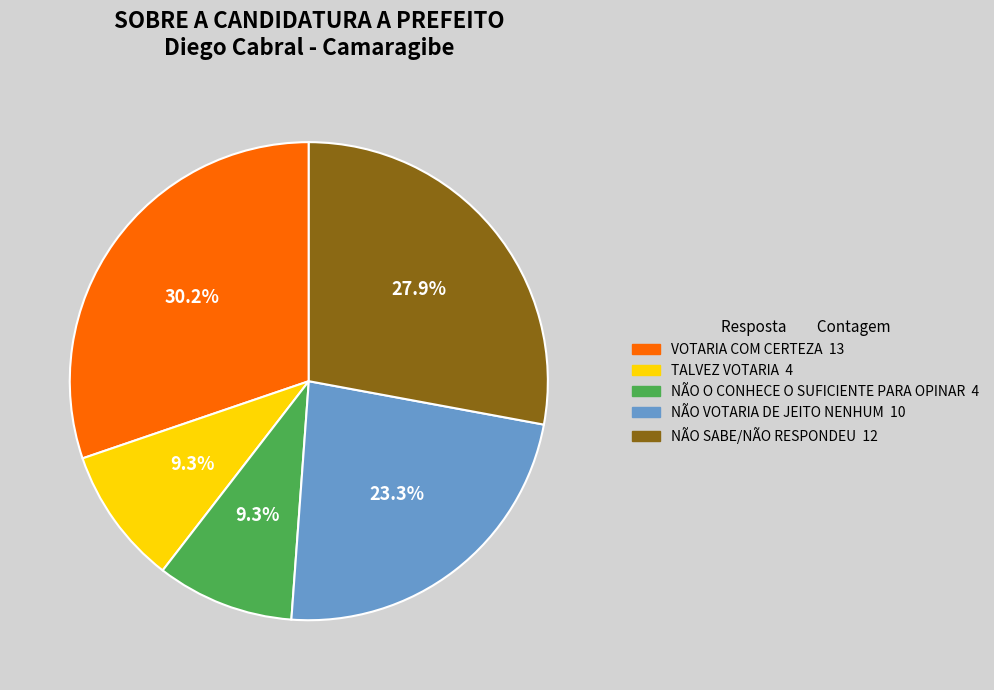

Between NÃO O CONHECE O SUFICIENTE PARA OPINAR and VOTARIA COM CERTEZA, which is larger?

VOTARIA COM CERTEZA